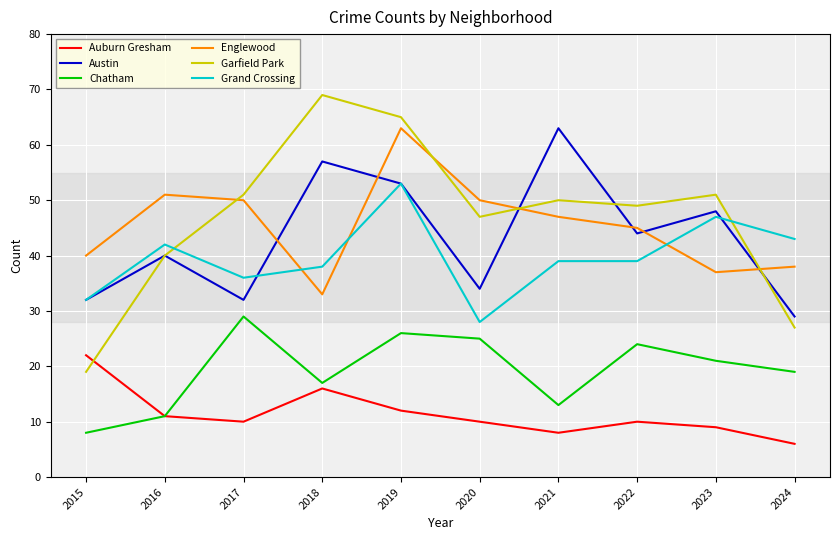

True or false: Chatham has more than 1 interior local peaks.

True